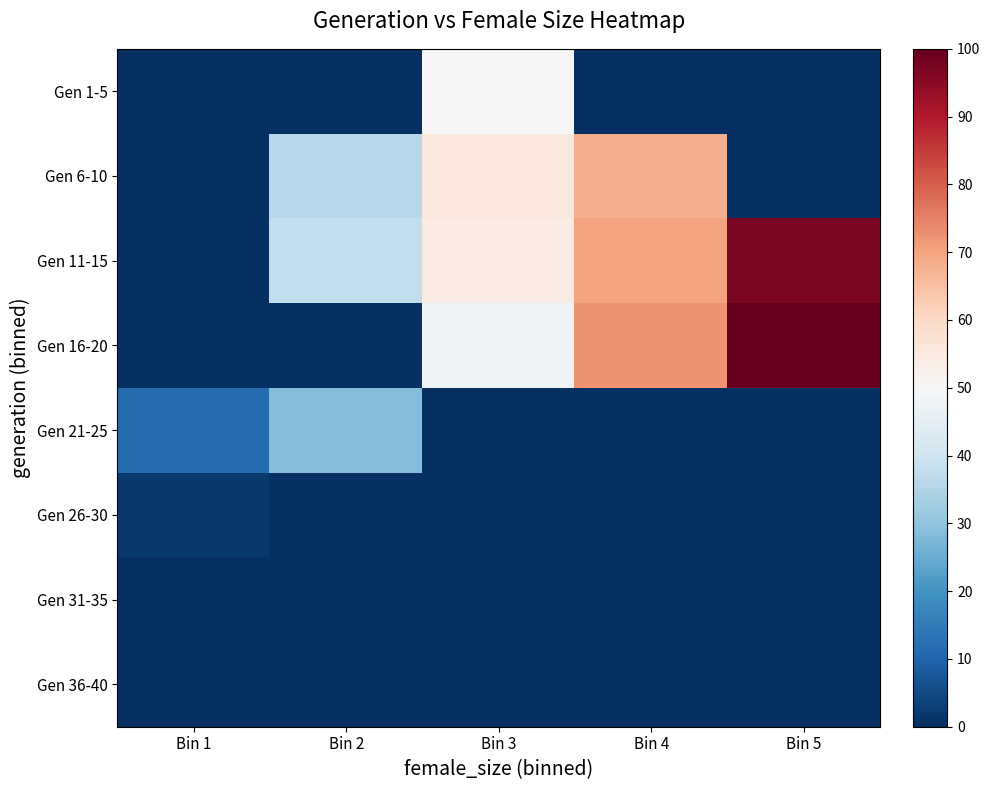

Reading right to left, what are all the values shown in this chart?

Gen 1-5: Bin 5=0.0	Bin 4=0.0	Bin 3=49.7	Bin 2=0.0	Bin 1=0.0
Gen 6-10: Bin 5=0.0	Bin 4=68.2	Bin 3=55.8	Bin 2=35.7	Bin 1=0.0
Gen 11-15: Bin 5=97.0	Bin 4=70.2	Bin 3=54.0	Bin 2=37.7	Bin 1=0.0
Gen 16-20: Bin 5=100.0	Bin 4=72.3	Bin 3=47.8	Bin 2=0.0	Bin 1=0.0
Gen 21-25: Bin 5=0.0	Bin 4=0.0	Bin 3=0.0	Bin 2=28.4	Bin 1=11.7
Gen 26-30: Bin 5=0.0	Bin 4=0.0	Bin 3=0.0	Bin 2=0.0	Bin 1=1.7
Gen 31-35: Bin 5=0.0	Bin 4=0.0	Bin 3=0.0	Bin 2=0.0	Bin 1=0.0
Gen 36-40: Bin 5=0.0	Bin 4=0.0	Bin 3=0.0	Bin 2=0.0	Bin 1=0.0